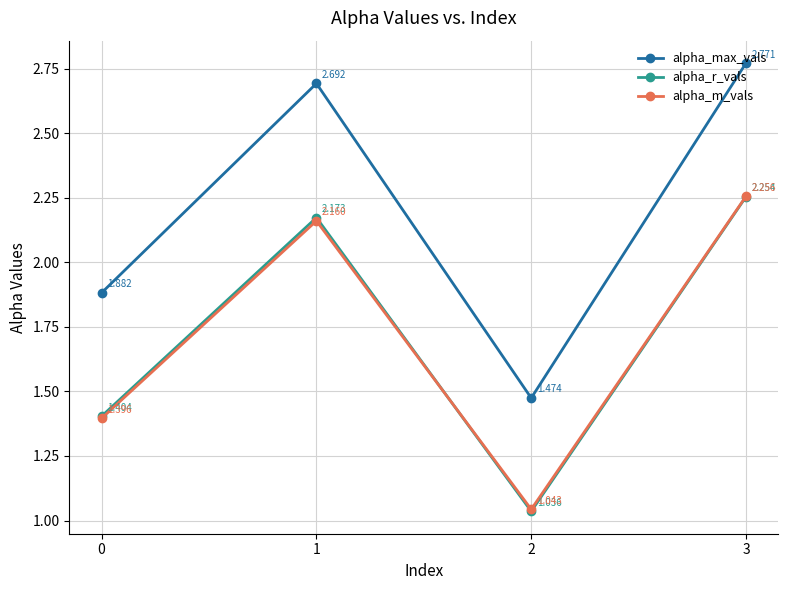

Is the value of alpha_max_vals at 2 greater than the value of alpha_m_vals at 2?

Yes